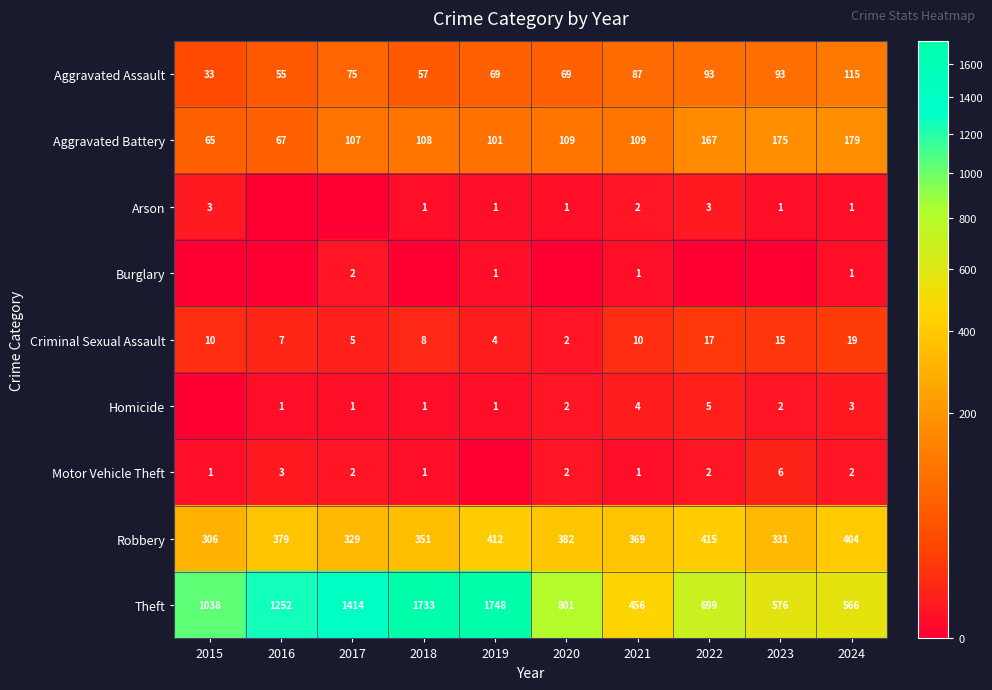

True or false: Criminal Sexual Assault has a value of 29 at 2022.

False